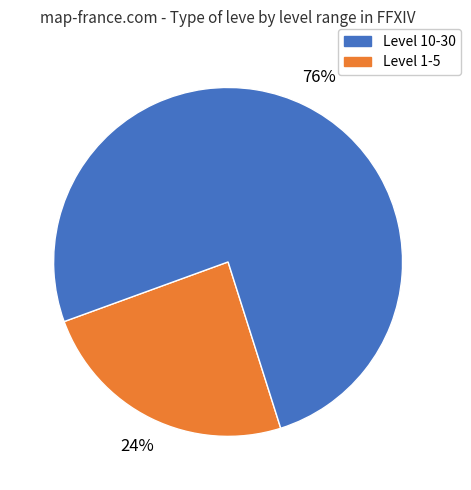

Does any single category account for the majority?

Yes